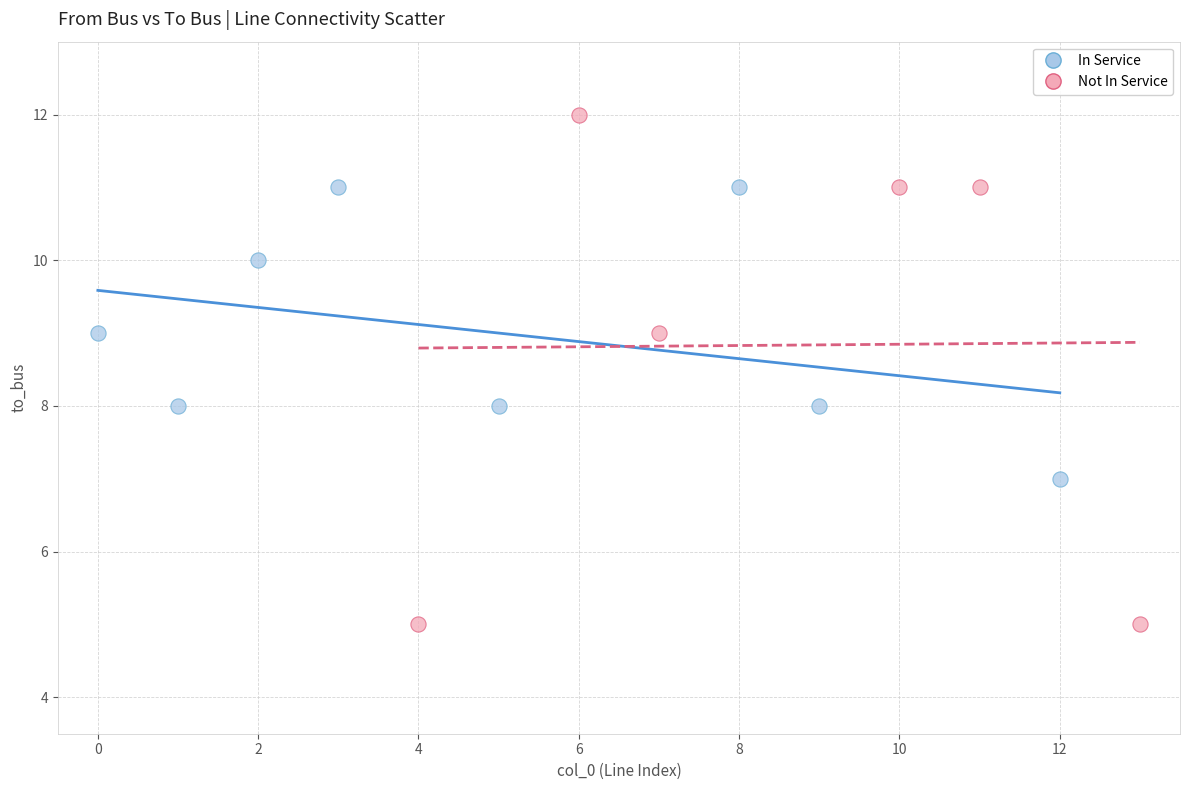

Which series has the widest spread of Y values?

Not In Service